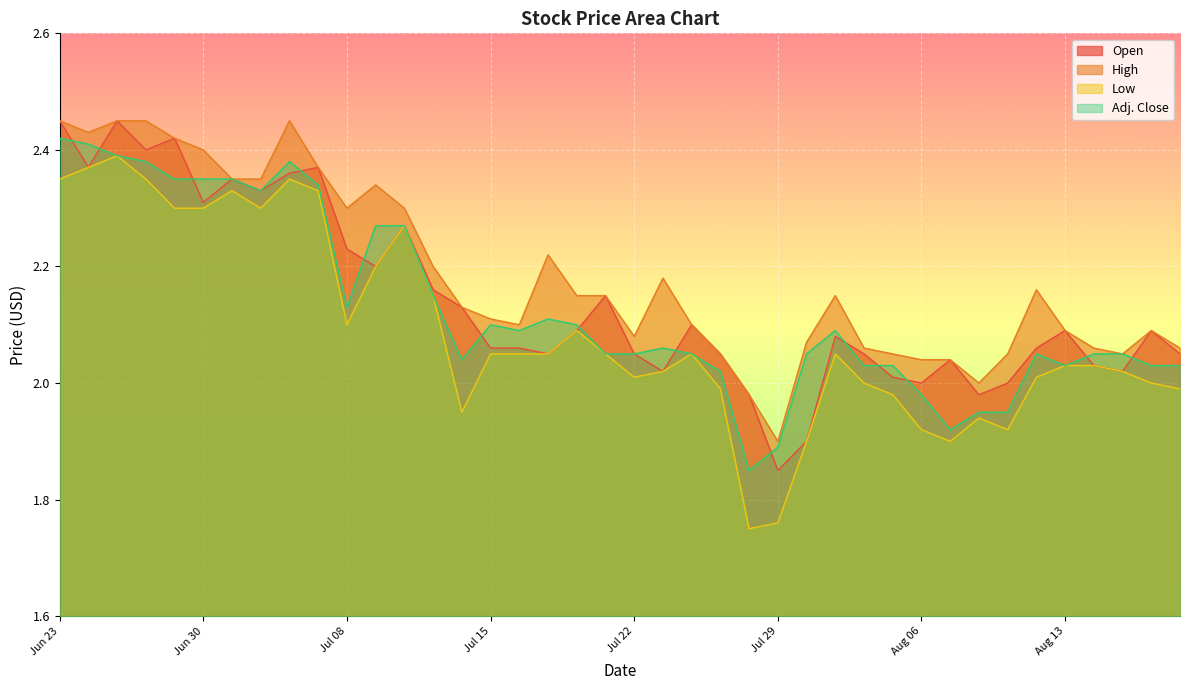

Count the number of data series in this chart.

4